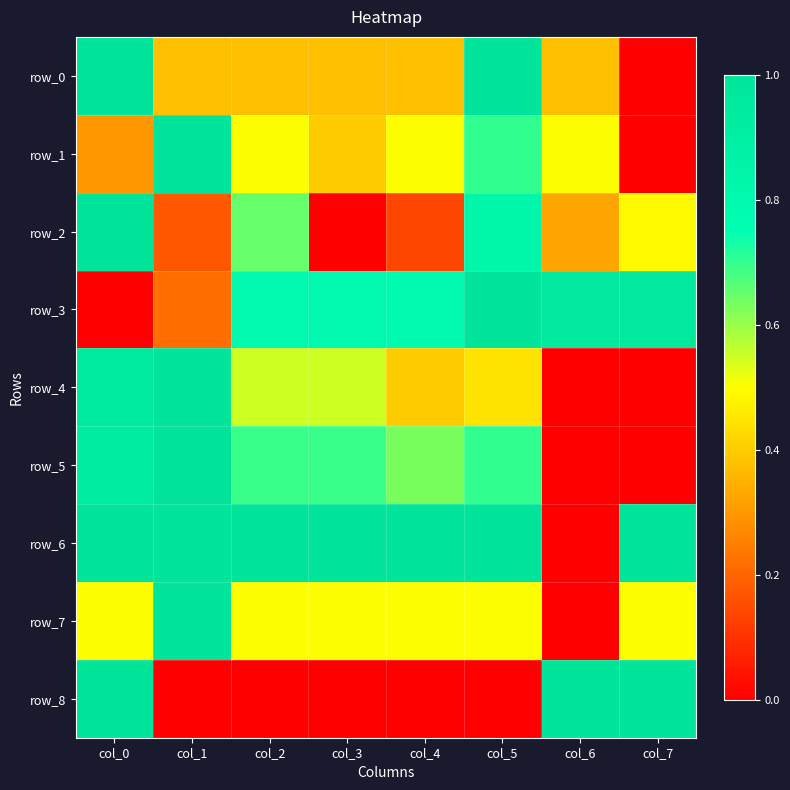

At which label does row_2 reach its peak?

col_0